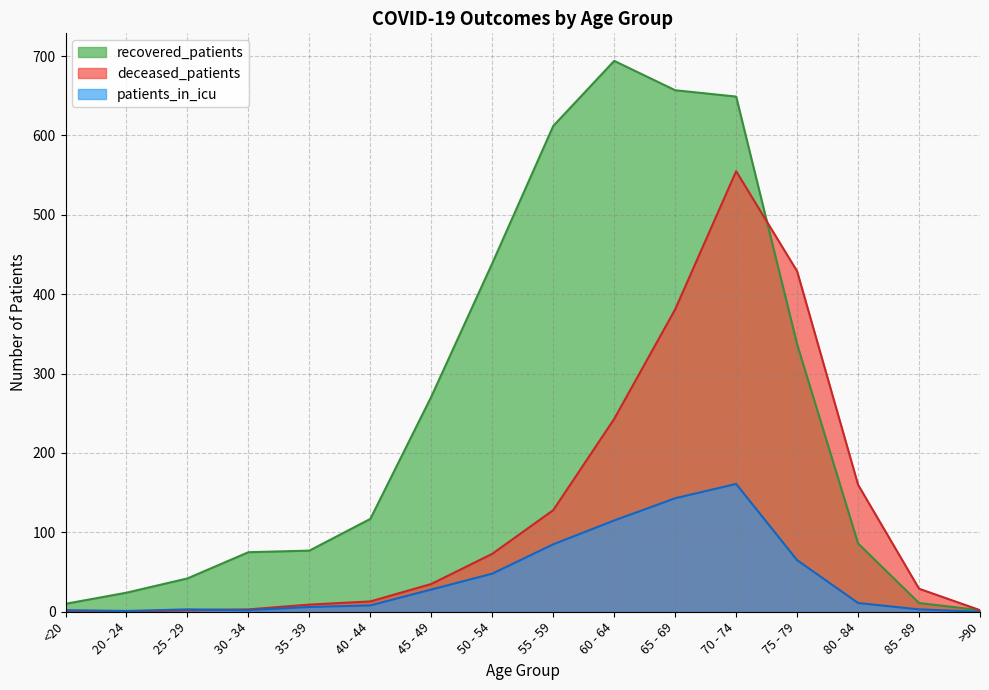

What is the difference between the highest and lowest values at 35 - 39?

71